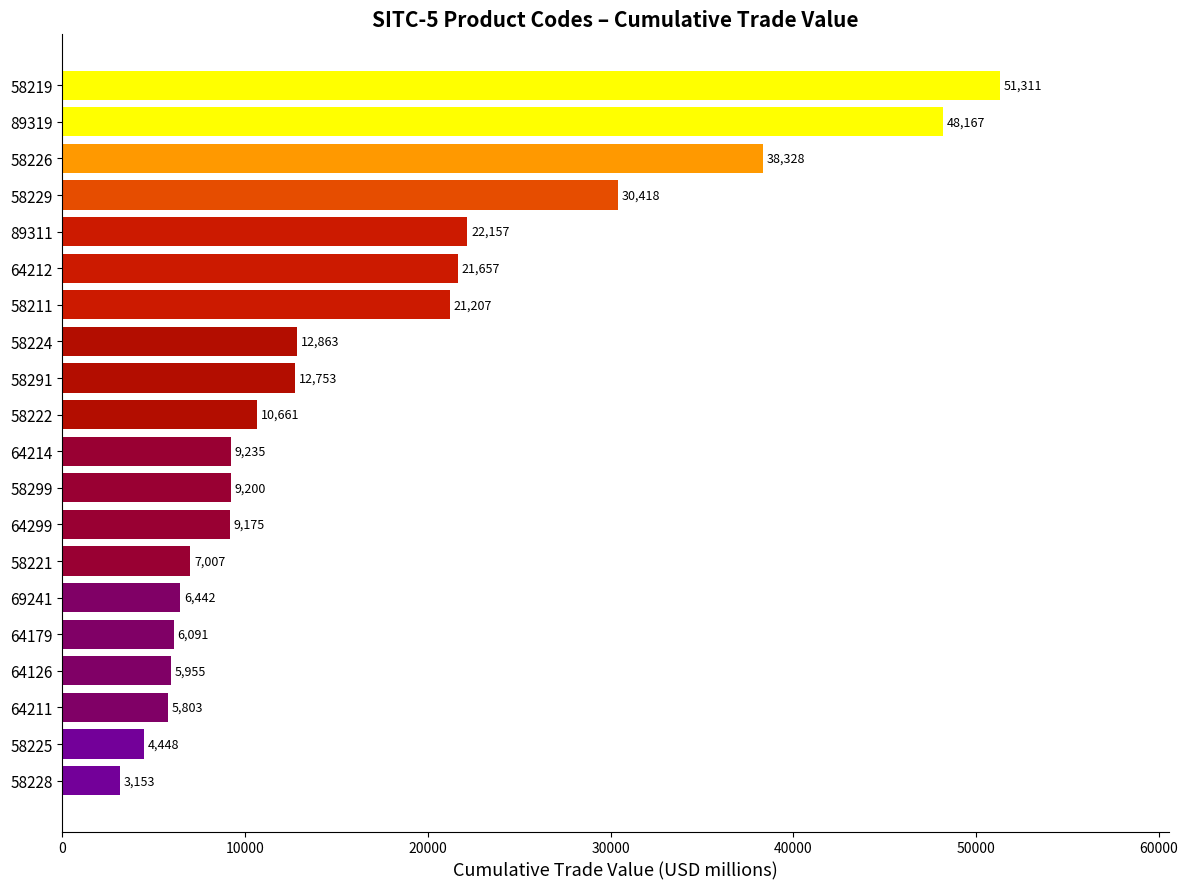

Approximately how many times larger is the value at 64126 compared to 58299?

0.6